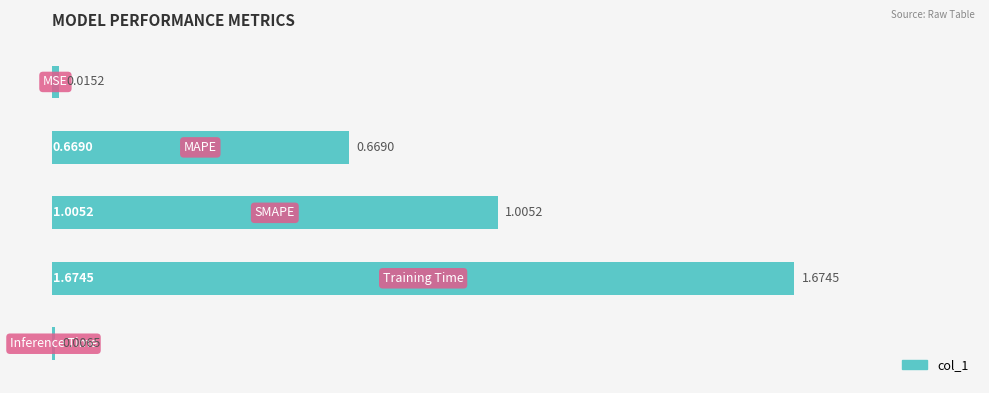

What is the sum of all values?

3.4